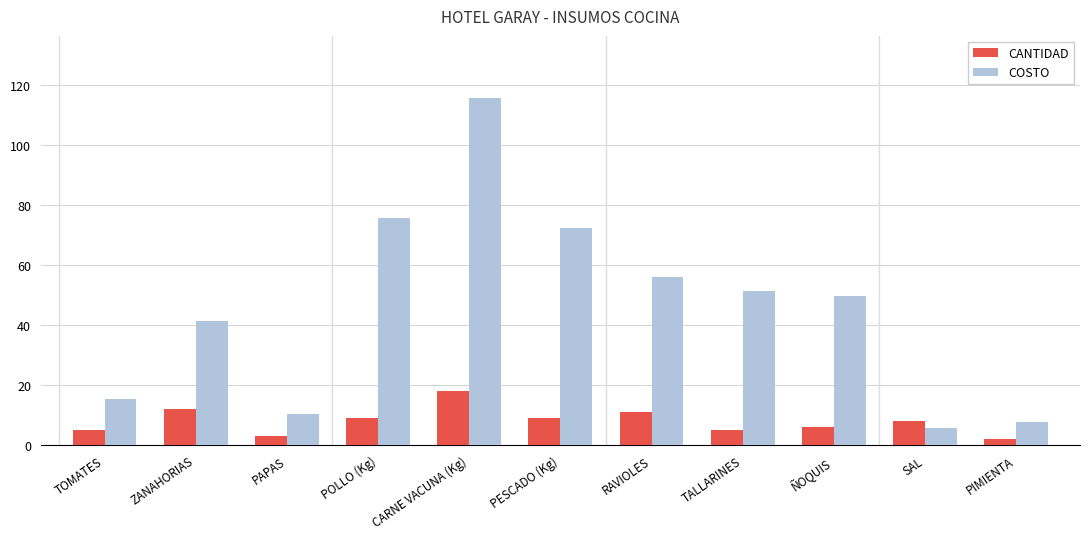

What is the lowest value of the CANTIDAD series?

2.0